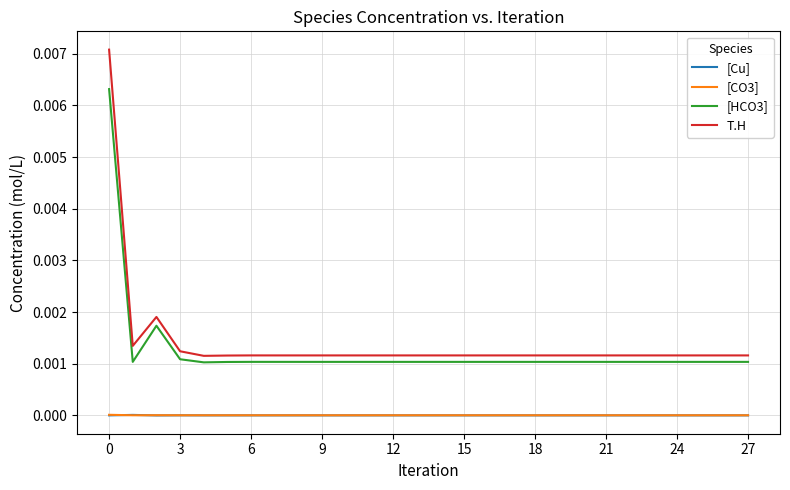

True or false: T.H and [HCO3] intersect in this chart.

False